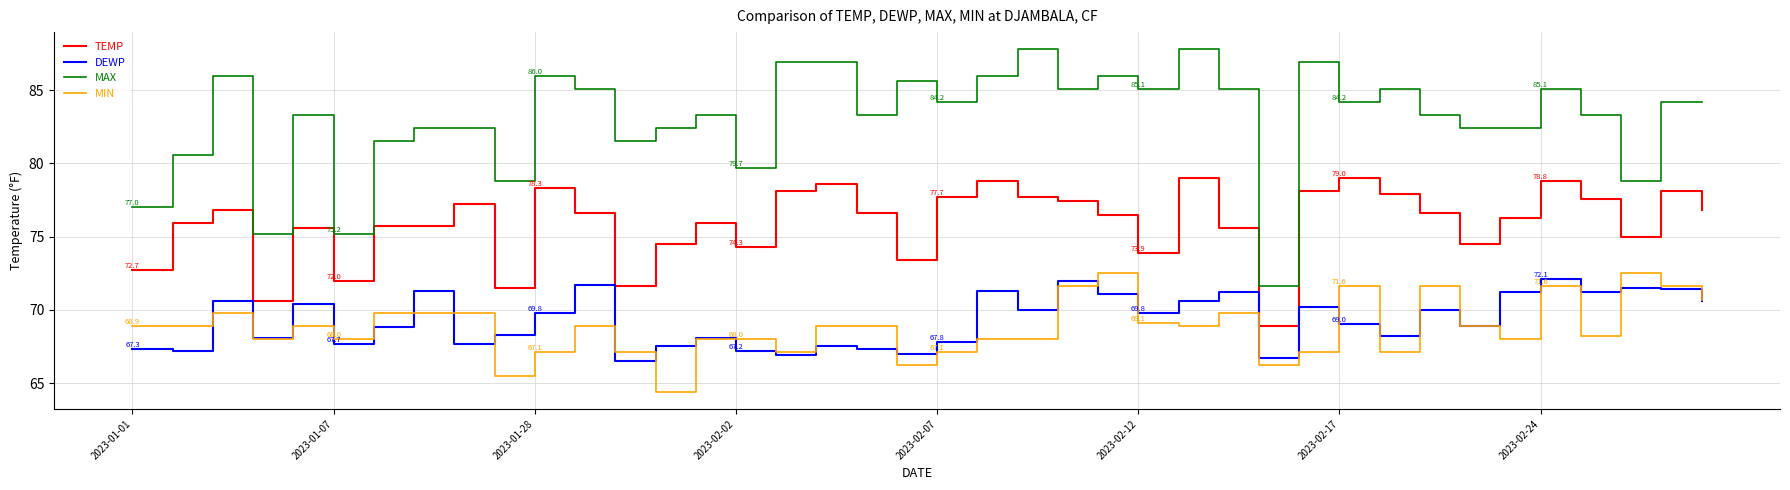

What is the average value of the TEMP series?

75.9